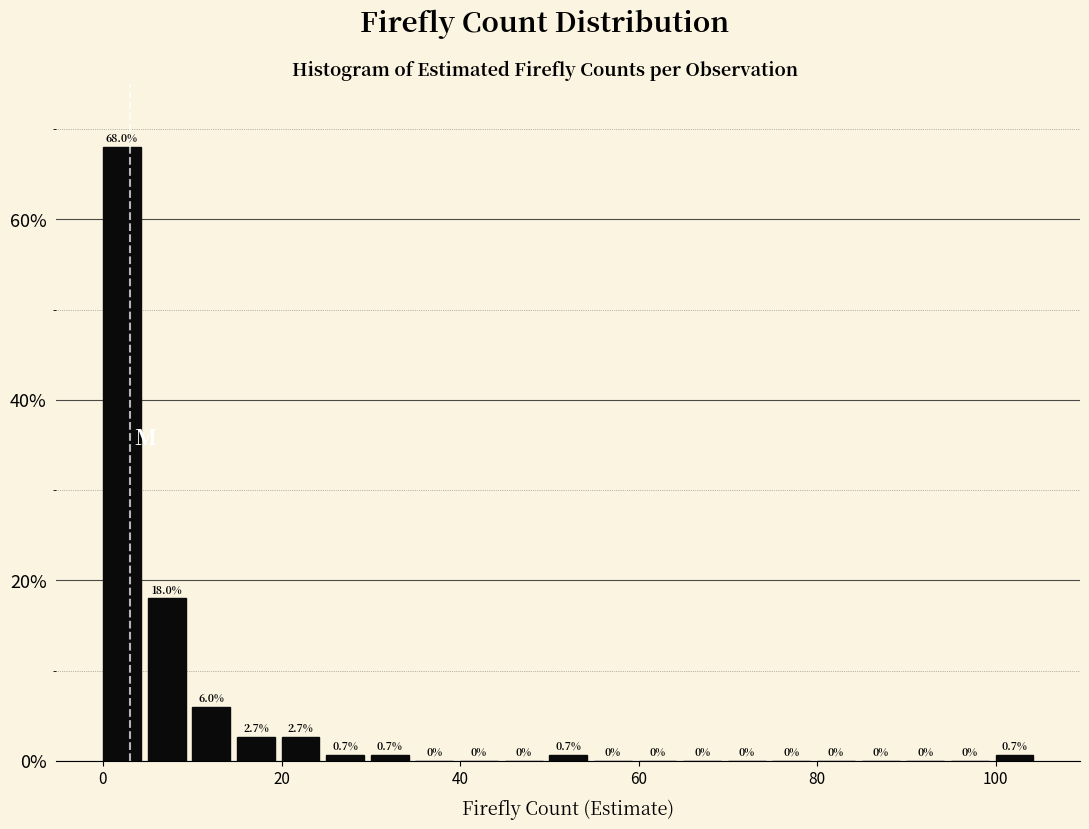

Read against the x-axis, roughly where is the centre of the tallest bar?

2